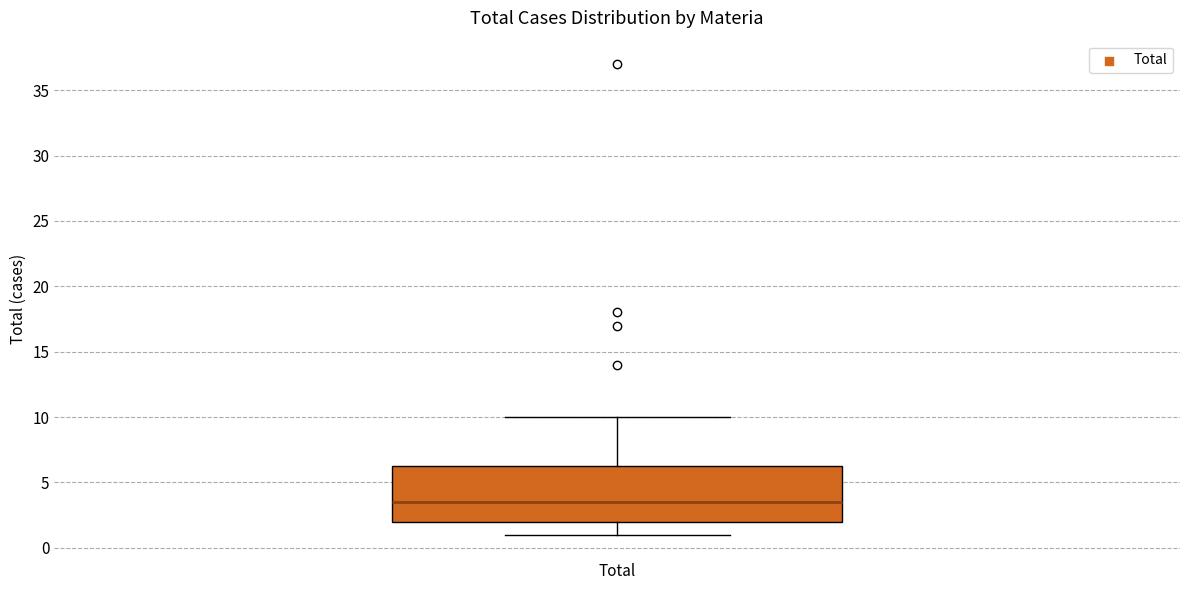

Transcribe this box plot: give where the median line is, the range the box spans, and where the two whiskers end, as read against the y-axis. The values are not printed on the chart, so give them approximately, as read against the axis.

median 3.5, box 2.0 to 6.5, whiskers 1.0 to 10.0